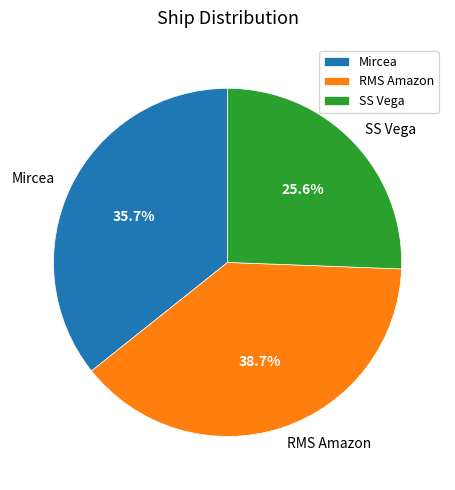

True or false: SS Vega accounts for 33% of the total.

False